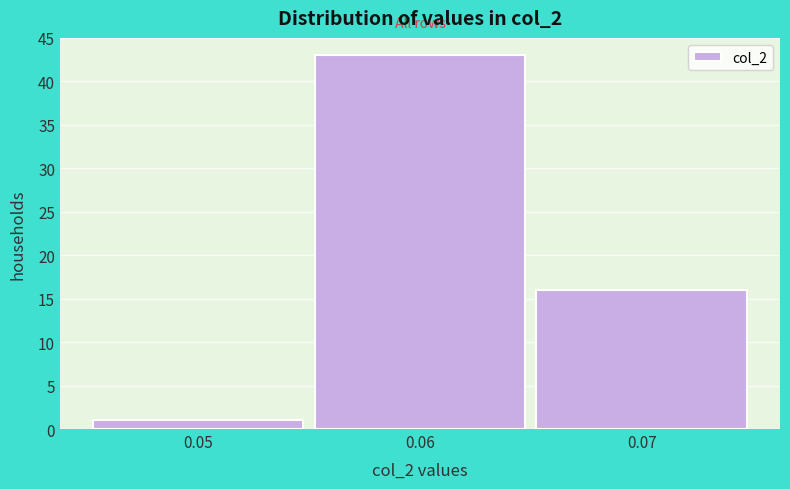

Over which range of the x-axis is the bar tallest?

0.055 to 0.065